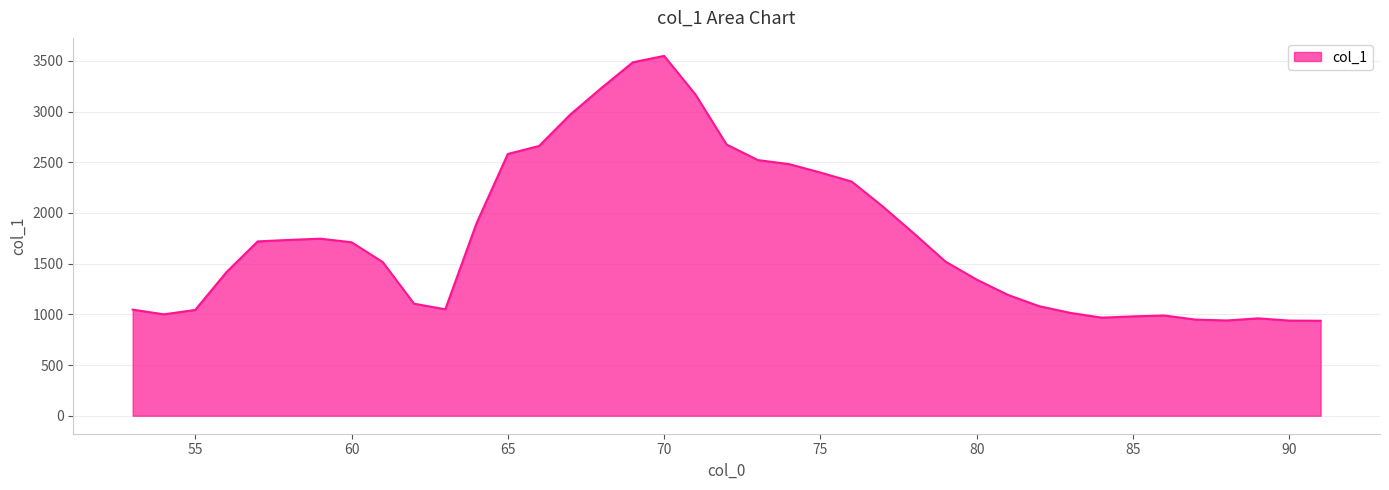

What is the minimum value shown in the chart?

936.8